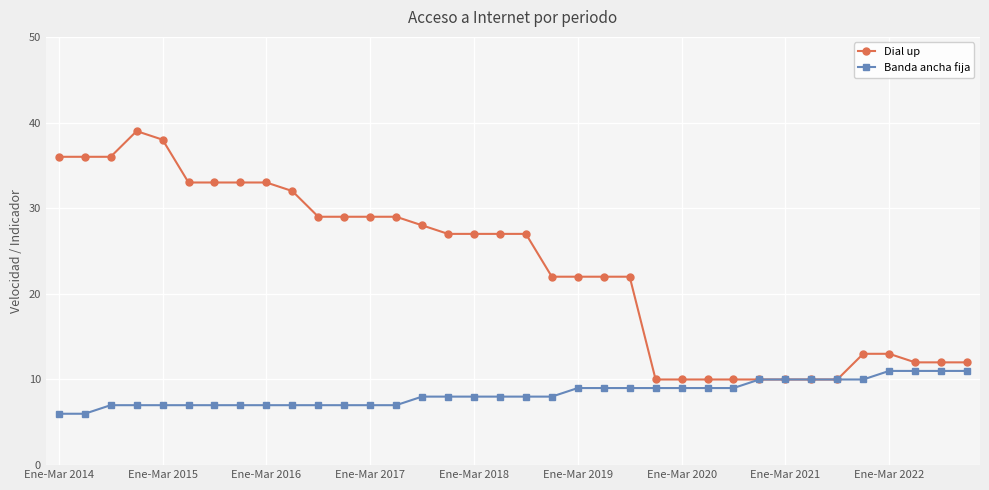

What is the value of the Banda ancha fija point at the 21st from the left?

9